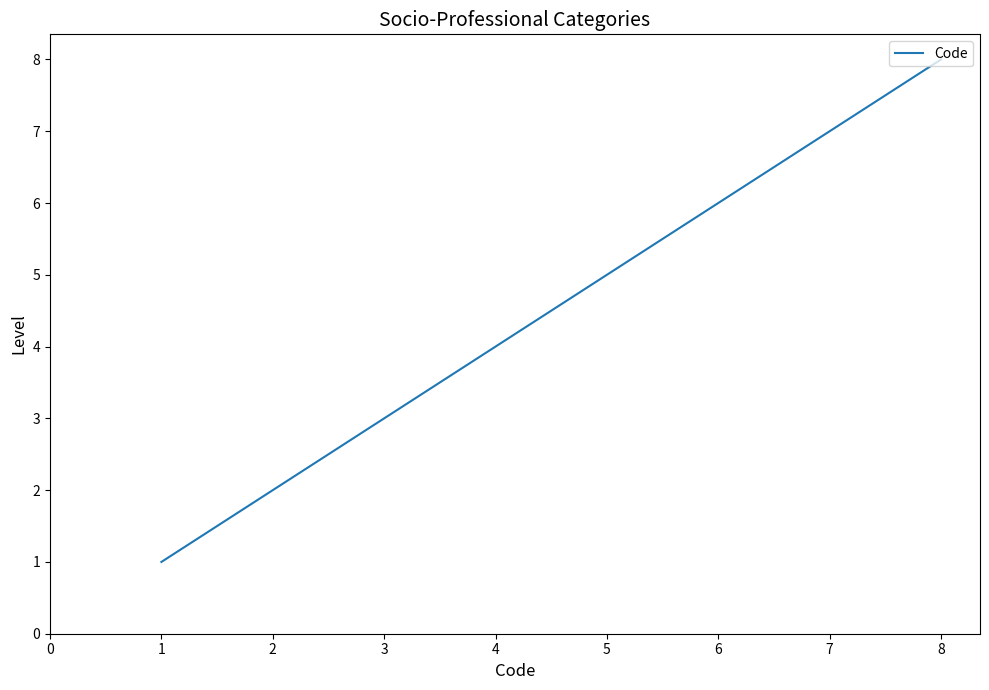

What is the difference between the maximum and minimum values?

7